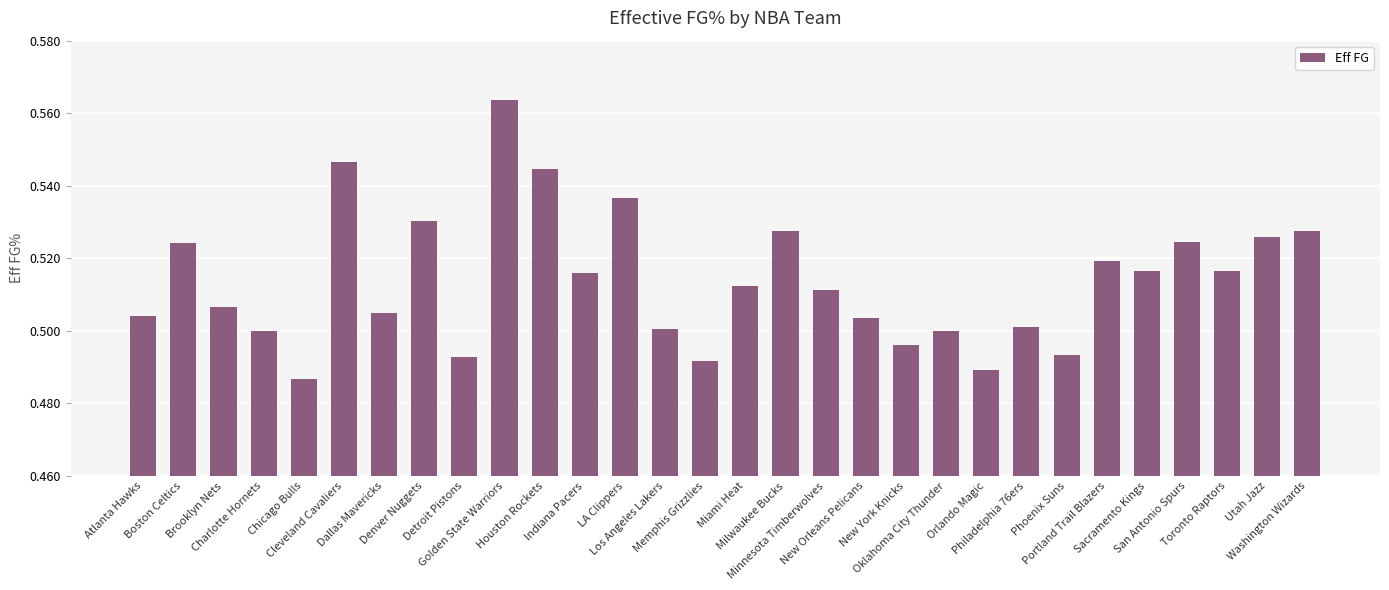

How many values are between 0 and 1?

30